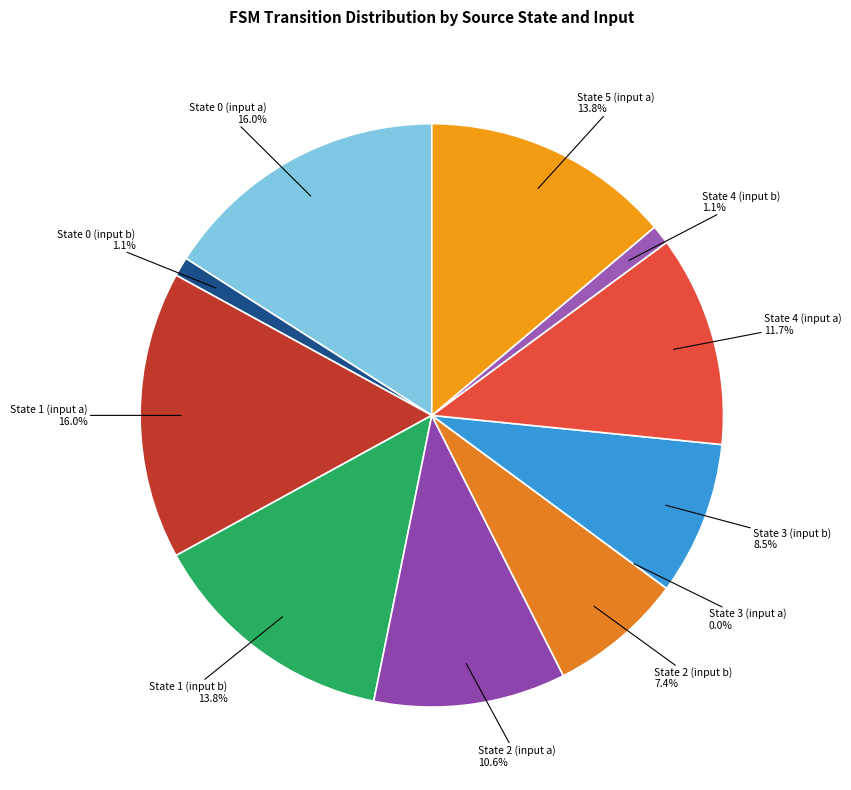

To the nearest percent, what is the difference between the largest and smallest slice percentages?

16%